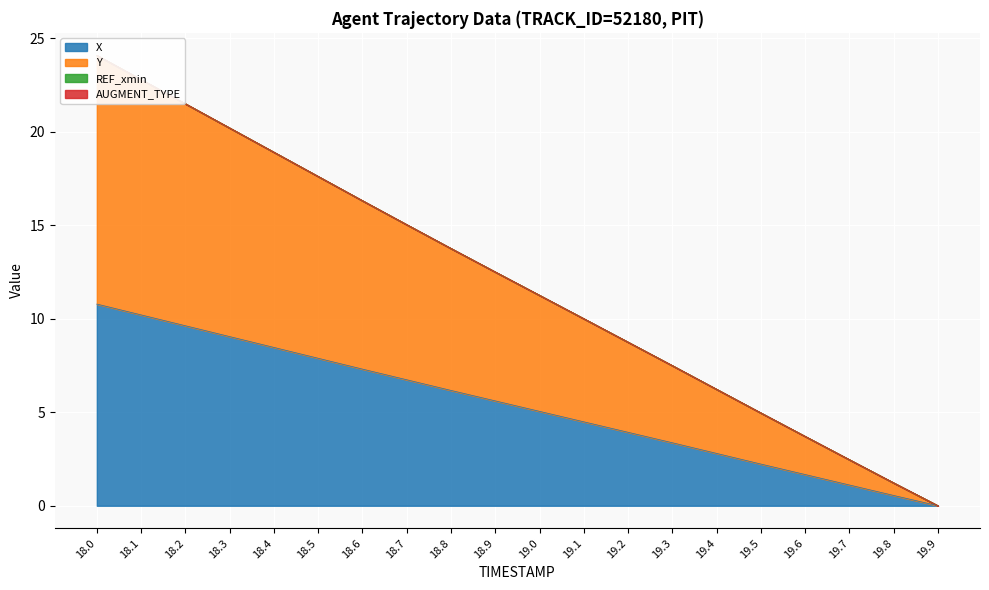

What is the difference between the second highest and minimum values in the X series?

10.2